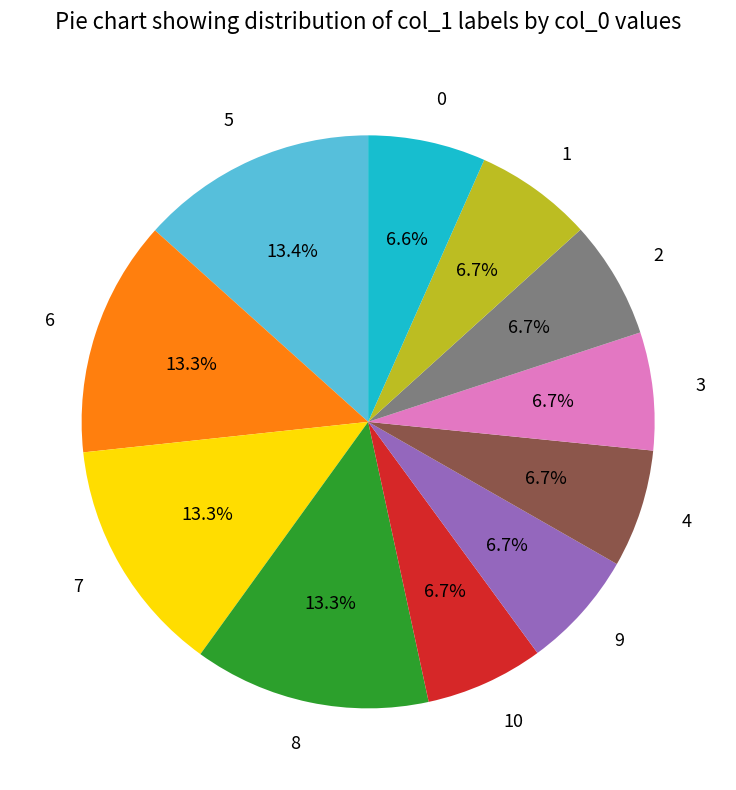

Does 6 represent more than half of the total?

No